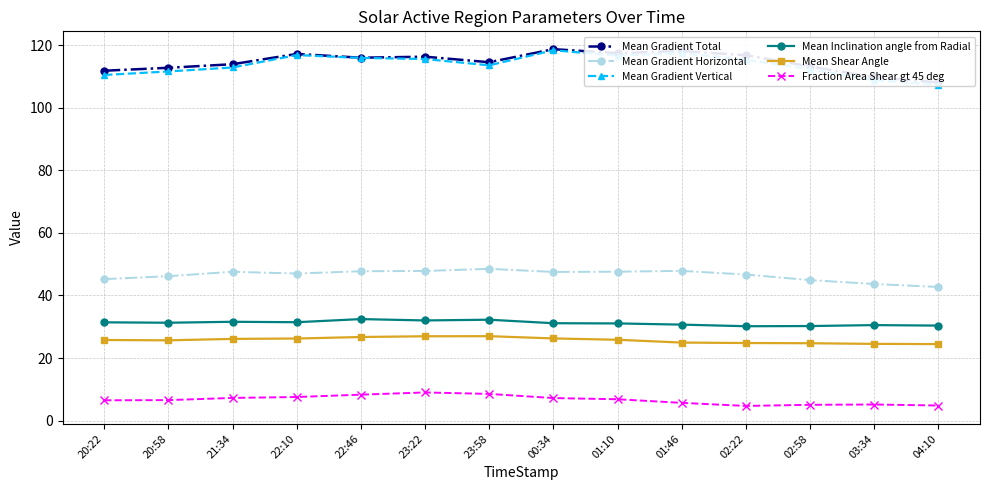

True or false: Fraction Area Shear gt 45 deg has a value of 11.6 at 20:22.

False